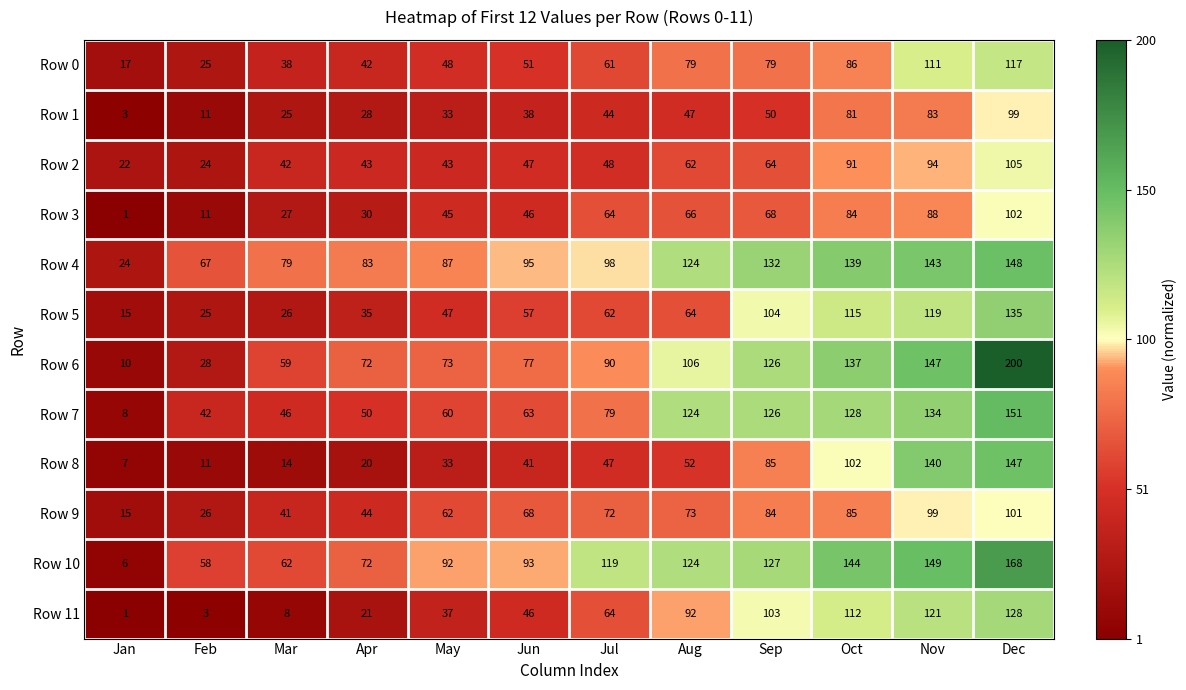

At how many categories does at least one series exceed 114?

6